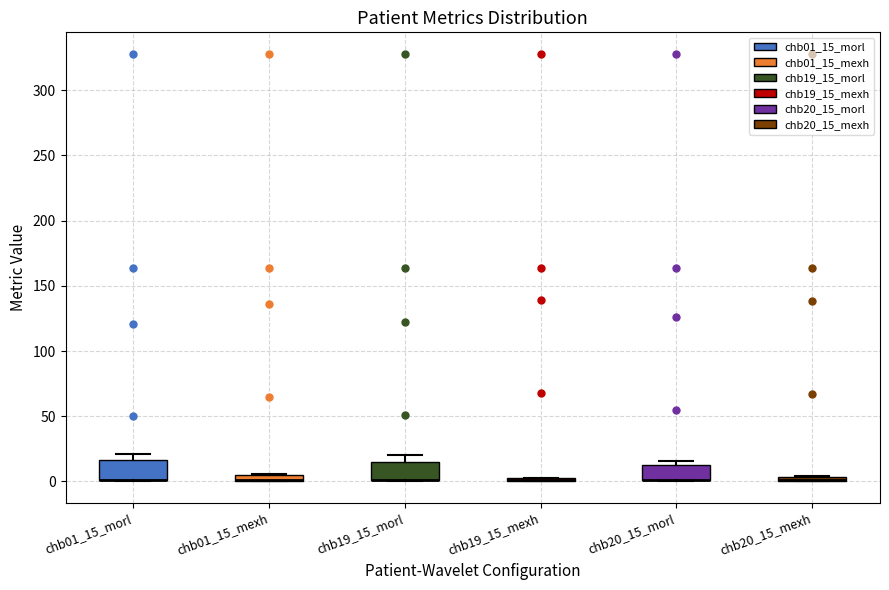

Where is the upper edge of the box for chb01_15_morl on the y-axis? The values are not printed on the chart, so give them approximately, as read against the axis.

15